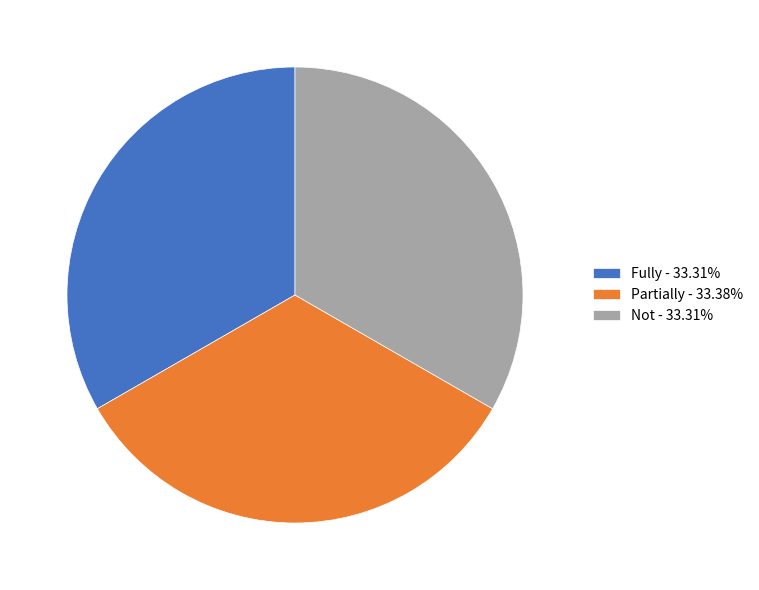

Approximately how many times larger is the value at Not - 33.31% compared to Partially - 33.38%?

1.0